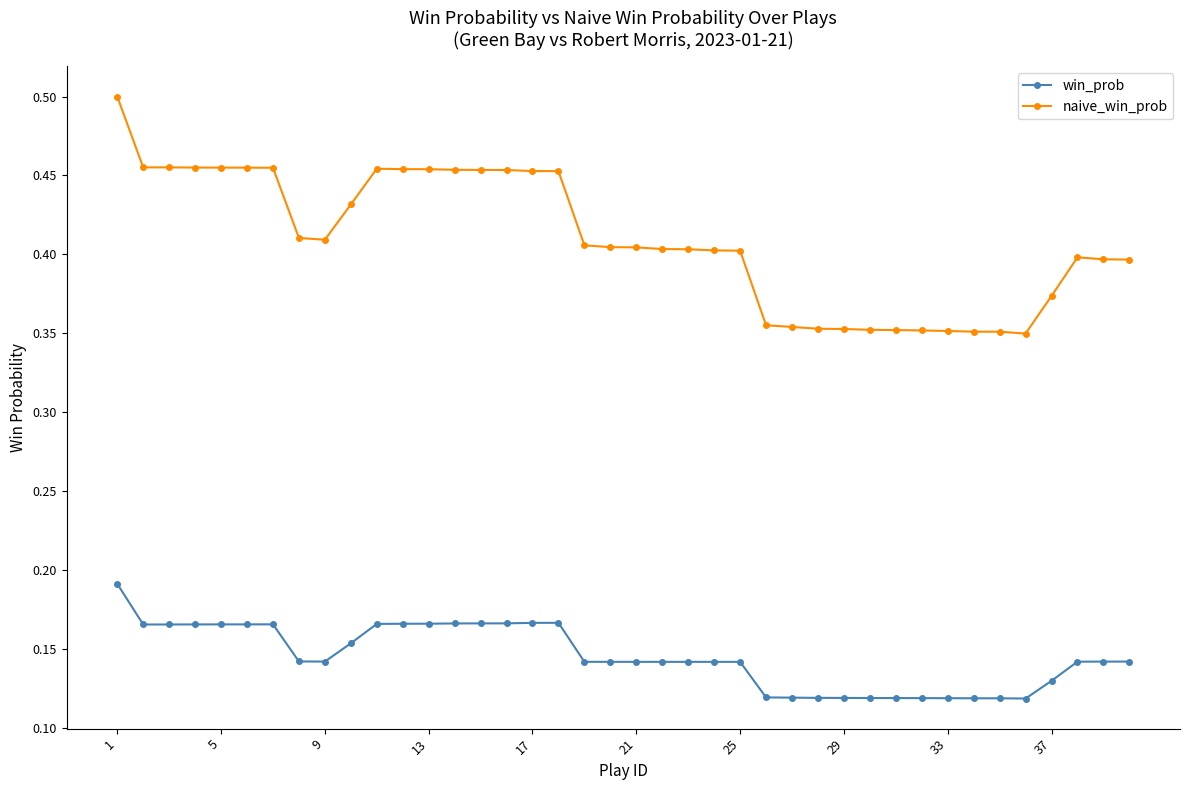

How many lines are shown in the chart?

2